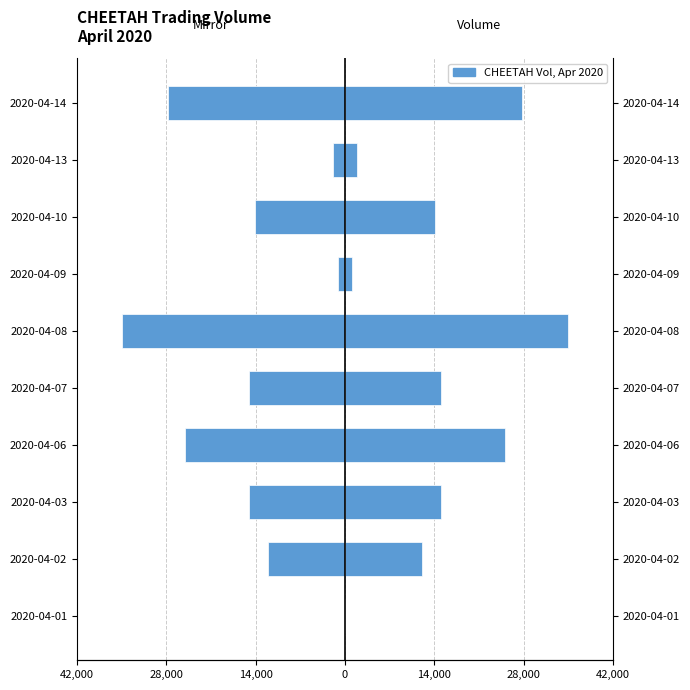

Which has a higher value, 2020-04-03 or 2020-04-06?

2020-04-03